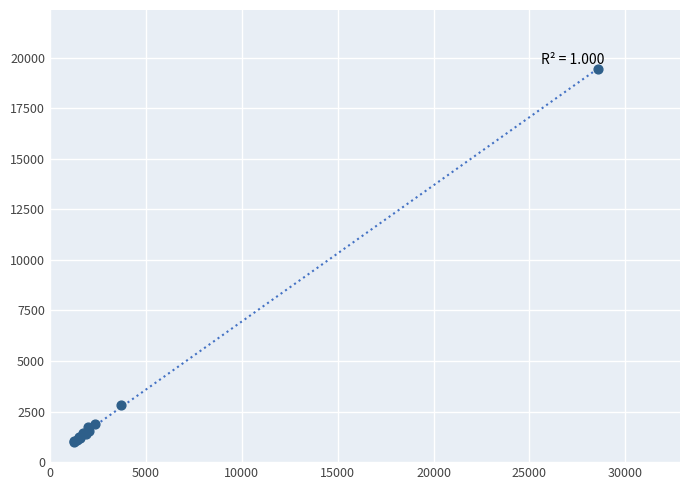

What Y value in the scatter plot is closest to 10228?

2849